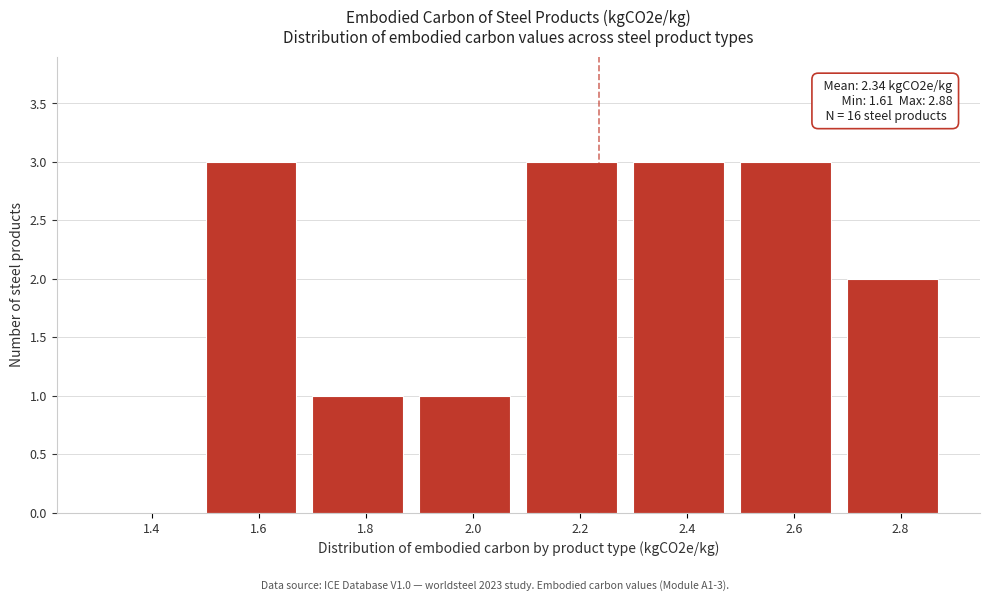

Reading left to right, extract all data points from this chart.

1.4=0	1.6=3	1.8=1	2.0=1	2.2=3	2.4=3	2.6=3	2.8=2